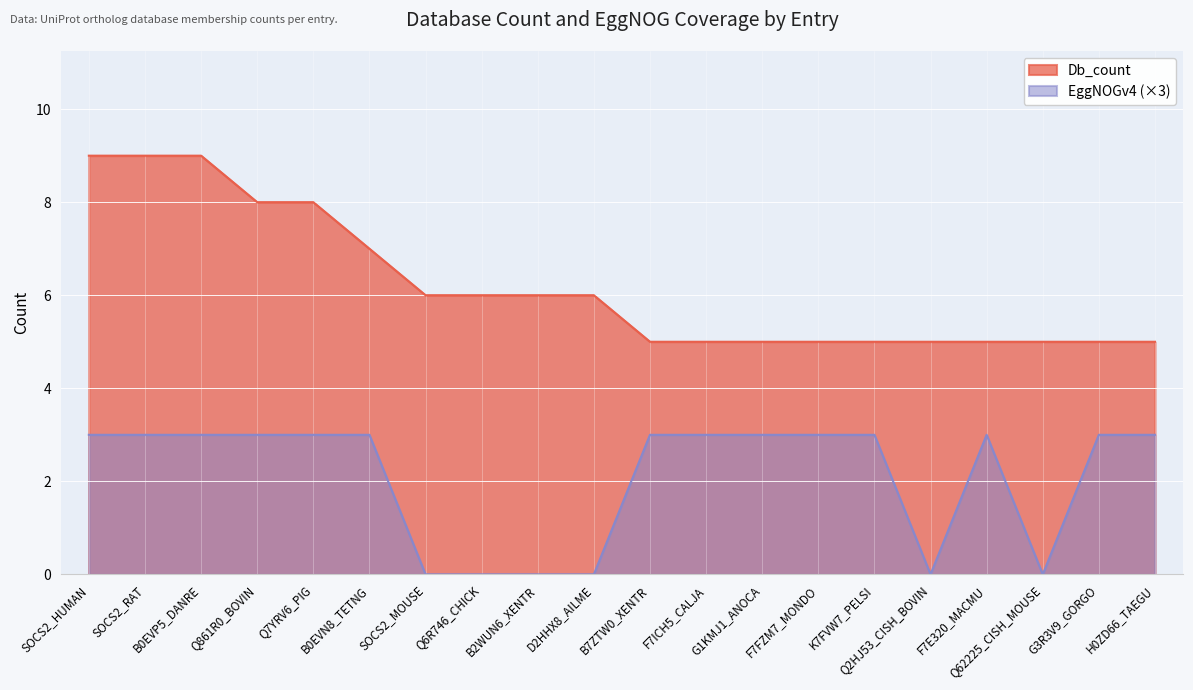

How many values in the EggNOGv4 series are below 3?

6